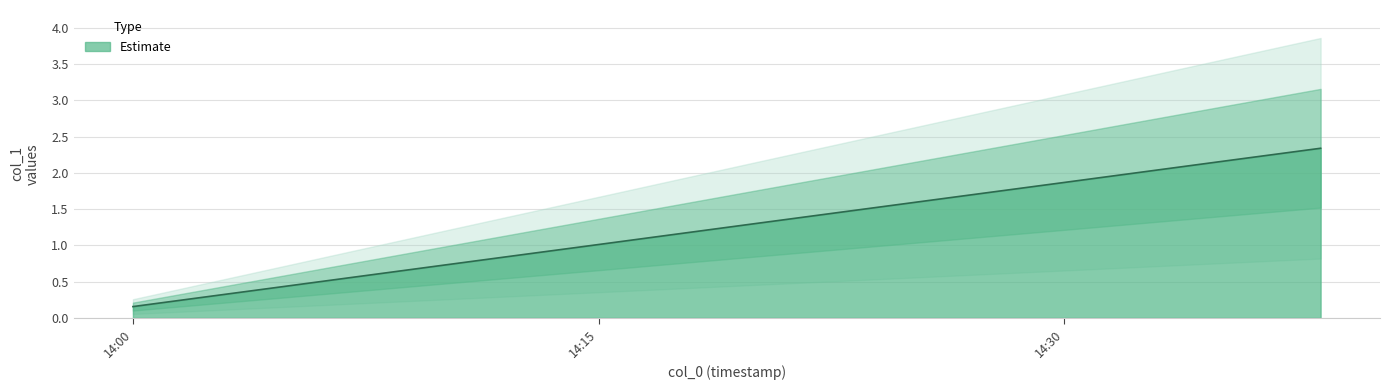

What is the difference between the maximum and second lowest values?

1.9